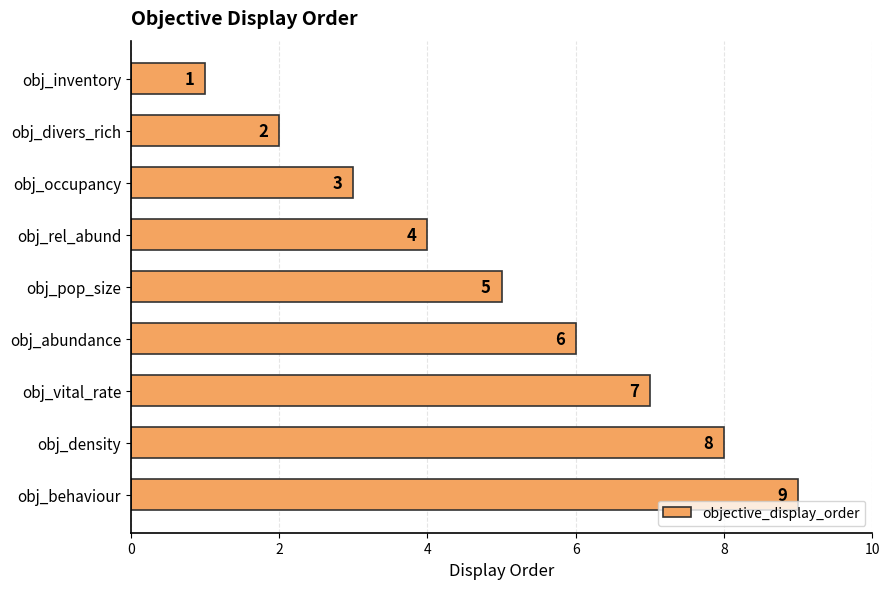

What is the smallest value displayed?

1